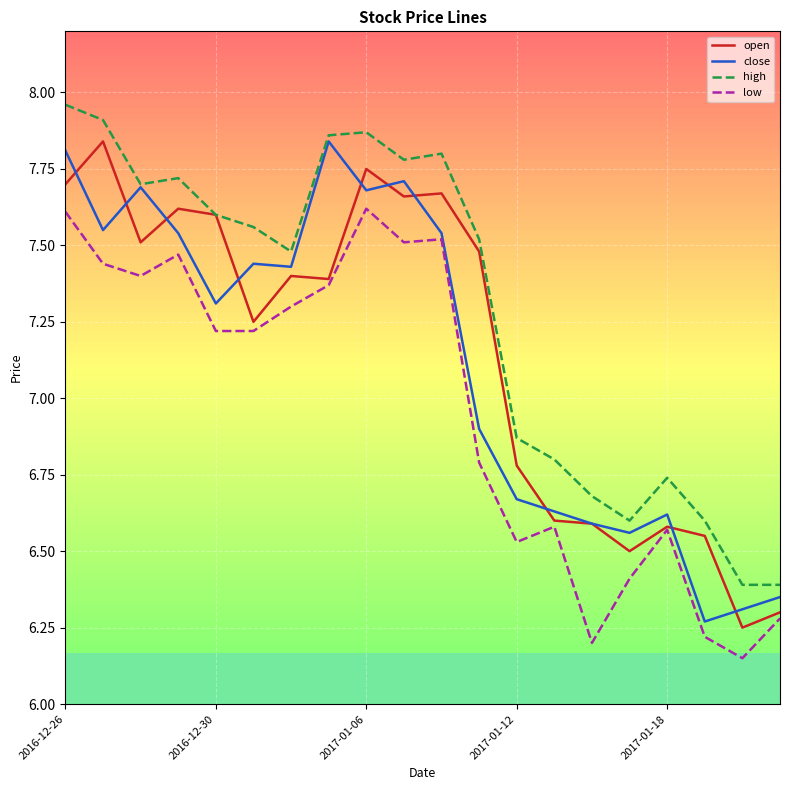

What is the maximum value for open?

7.8